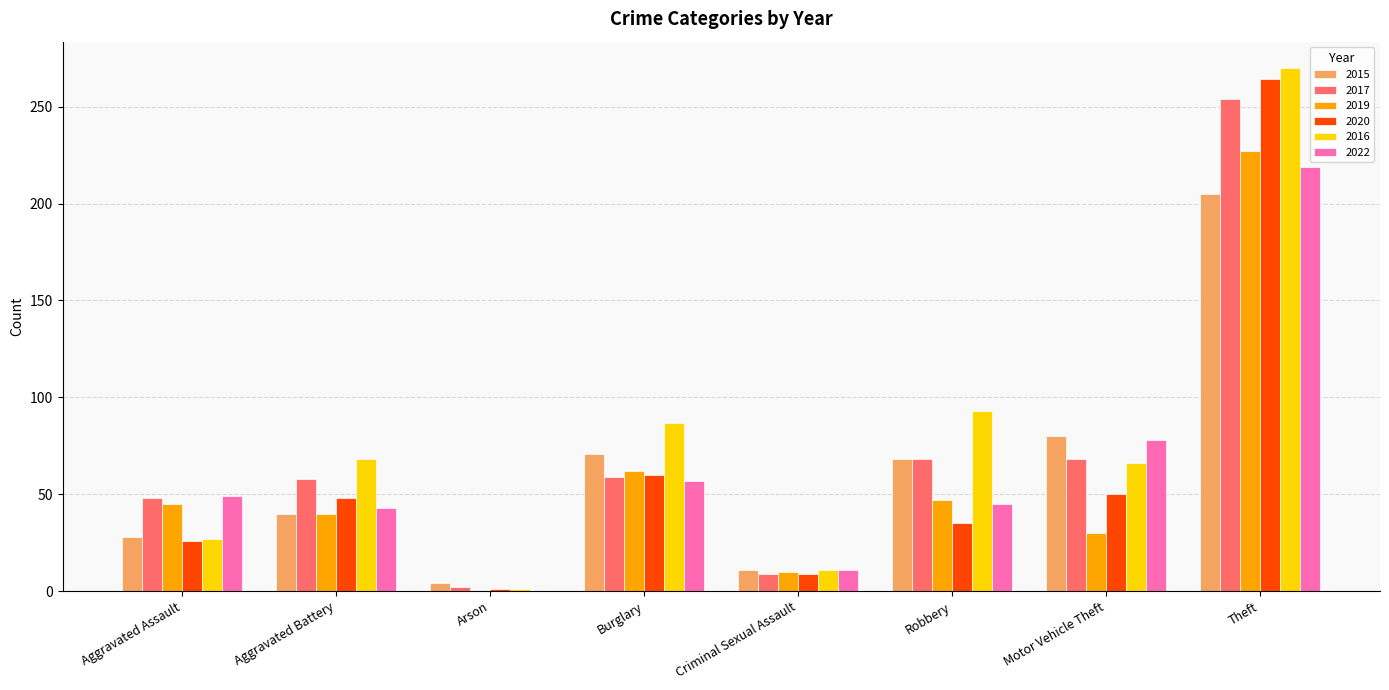

What is the greatest value displayed?

270